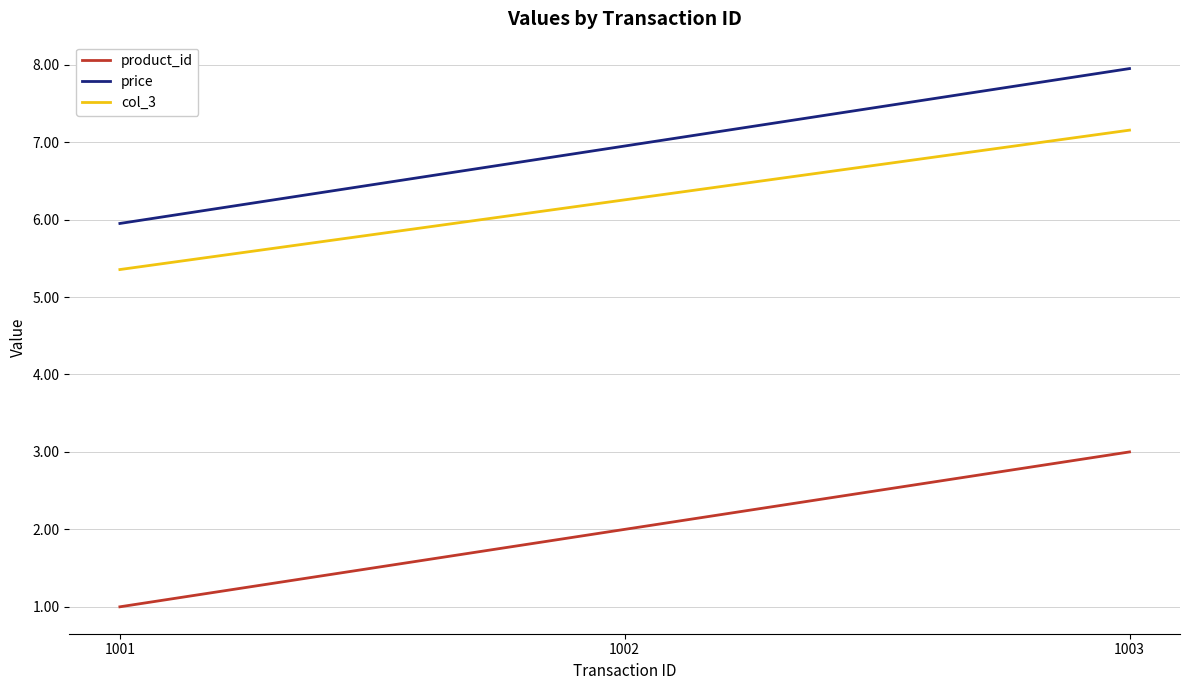

List the labels in order of price value, smallest first.

1001, 1002, 1003